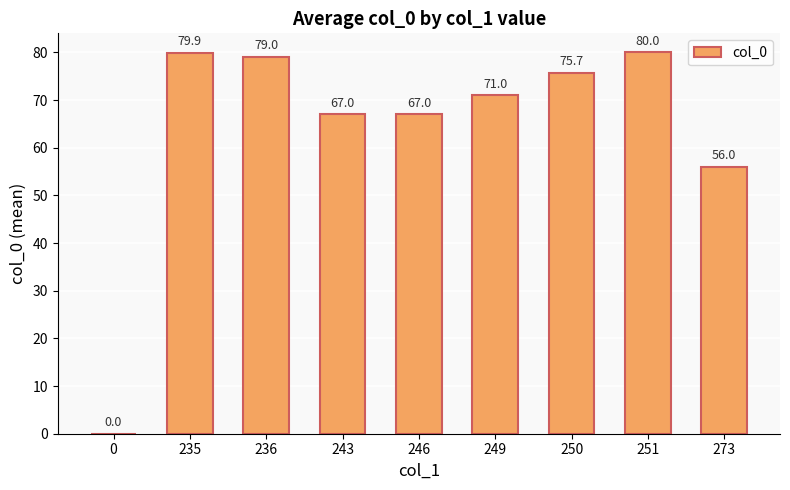

Where does the data first go above 71?

235